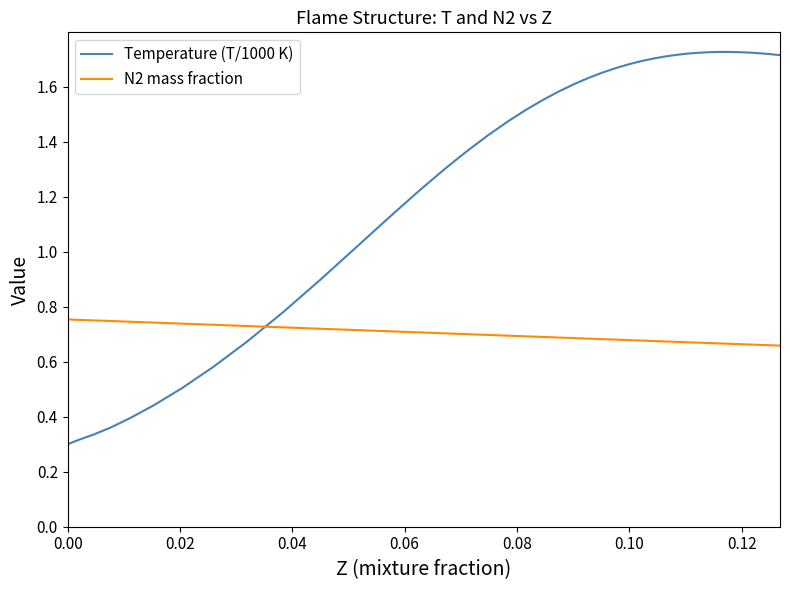

Which series has the widest spread of values?

Temperature (T/1000 K)